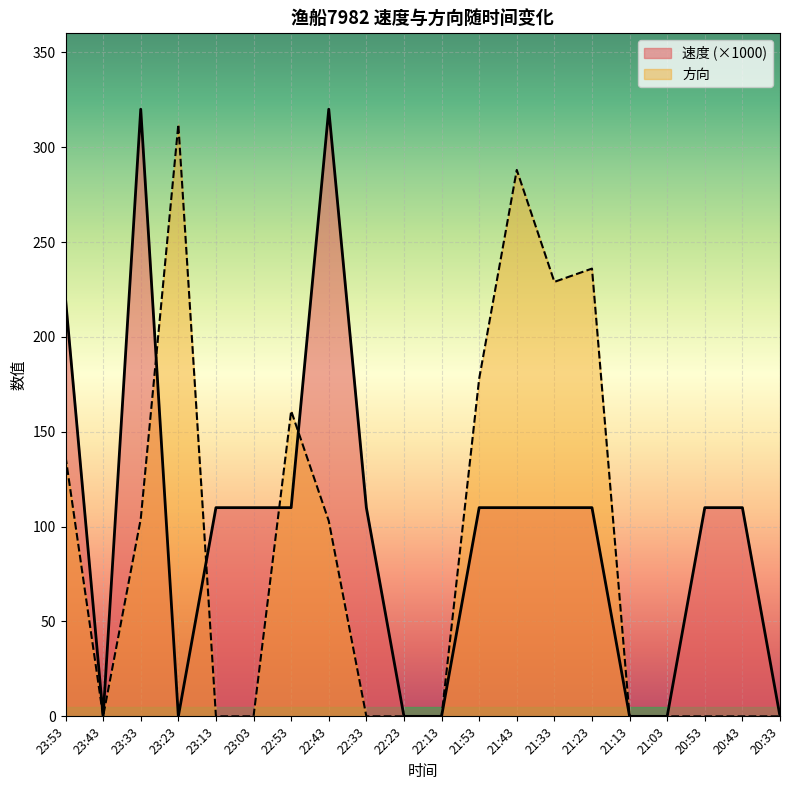

Where is 速度 nearest to the value 160?

23:13